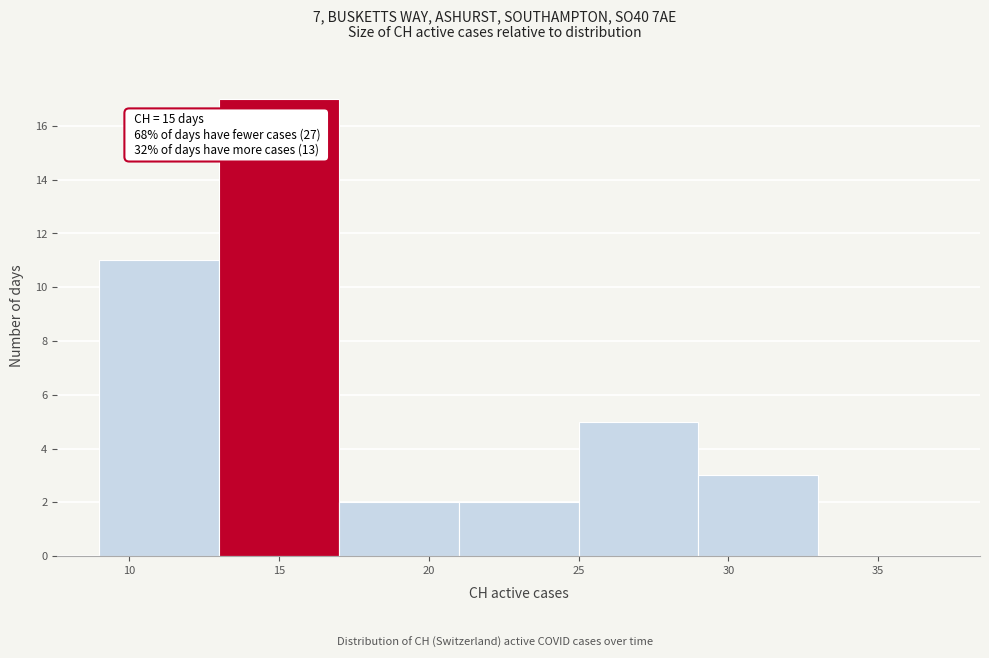

Which range on the x-axis has the tallest bar?

13 to 17